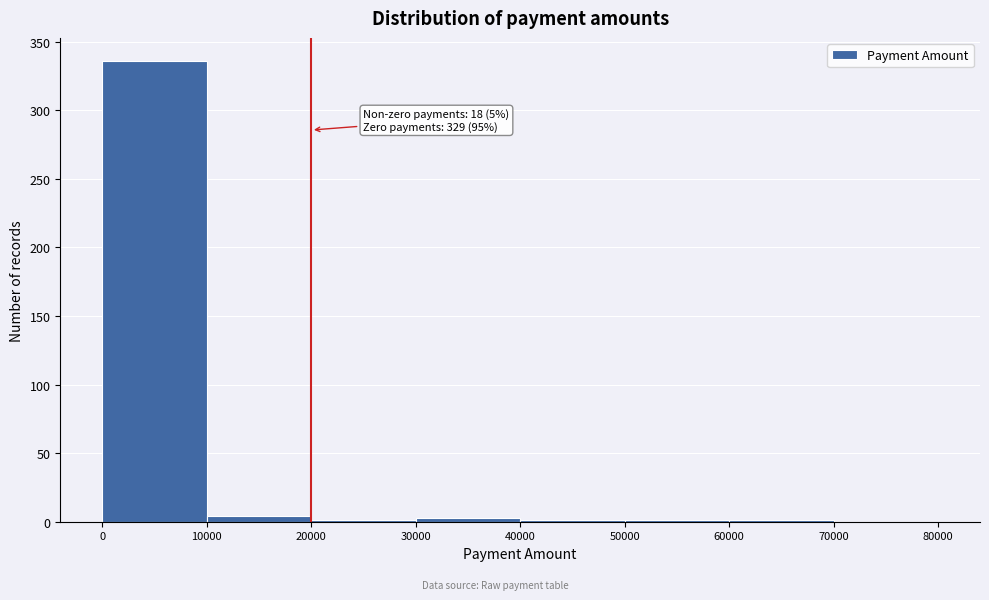

Over which range of the x-axis is the bar tallest?

0 to 10000